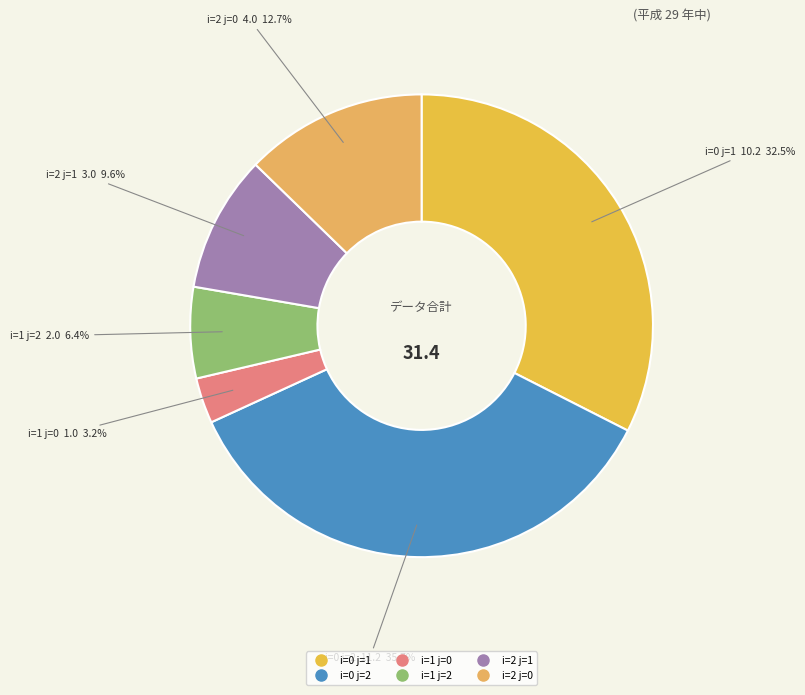

Which has a higher value, i=0 j=1 or i=0 j=2?

i=0 j=2